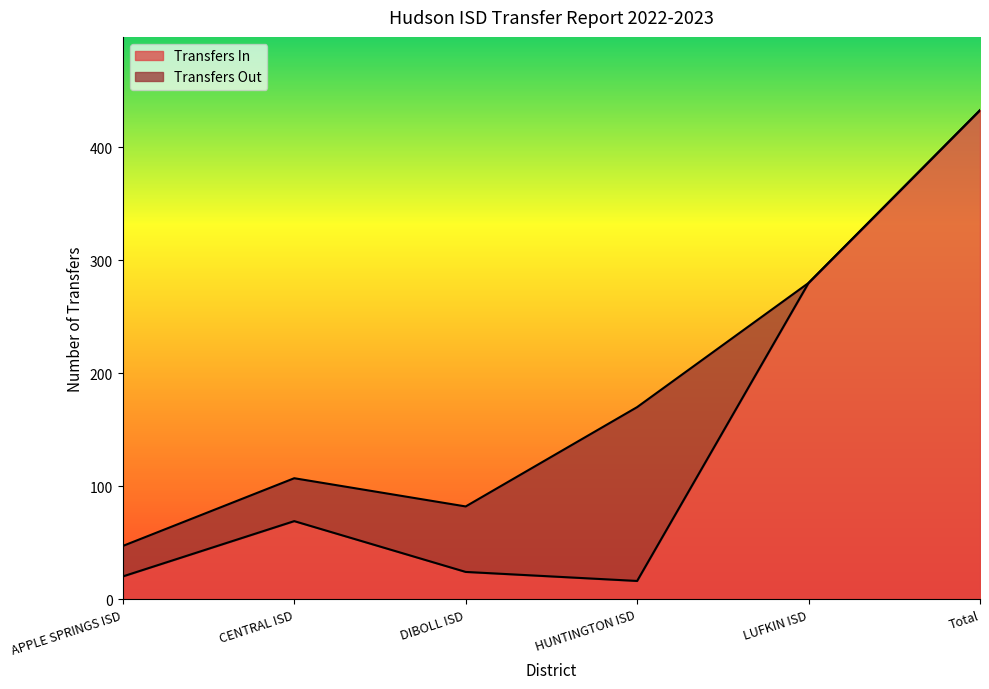

What is the approximate value at LUFKIN ISD, to the nearest 5?

280